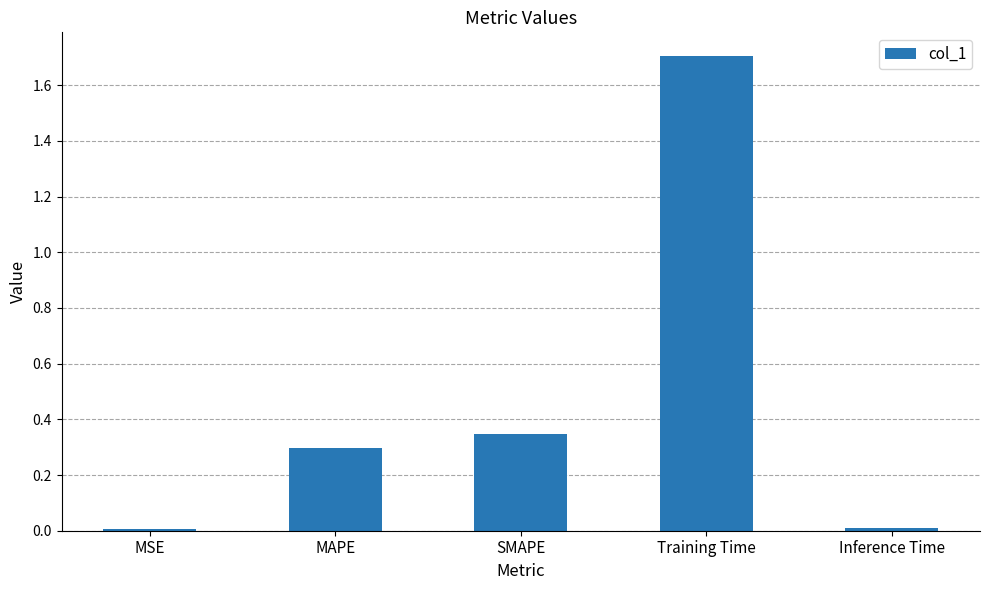

What is the difference between the maximum and minimum values?

1.7